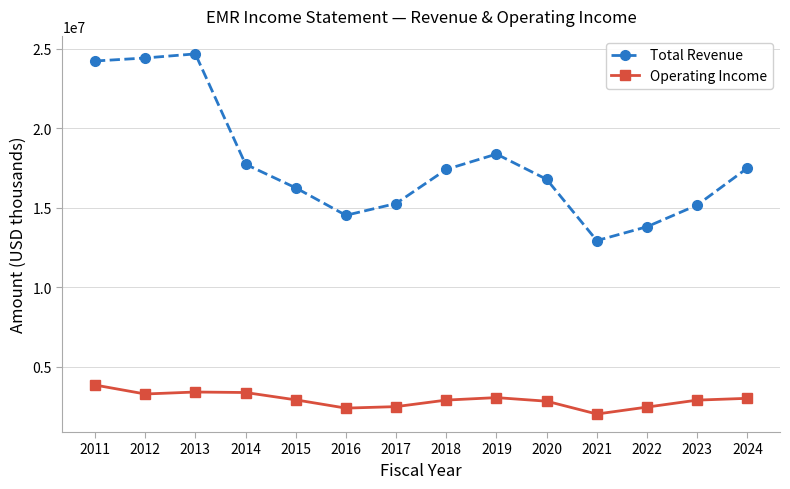

At which category does Total Revenue reach its first local peak?

2013